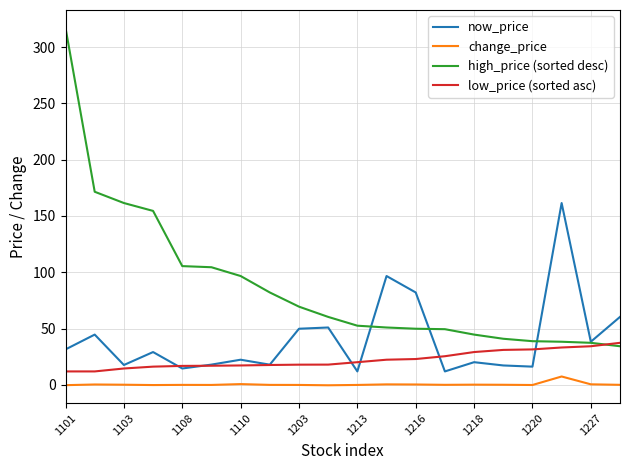

Which series has the widest spread of values?

high_price (sorted desc)